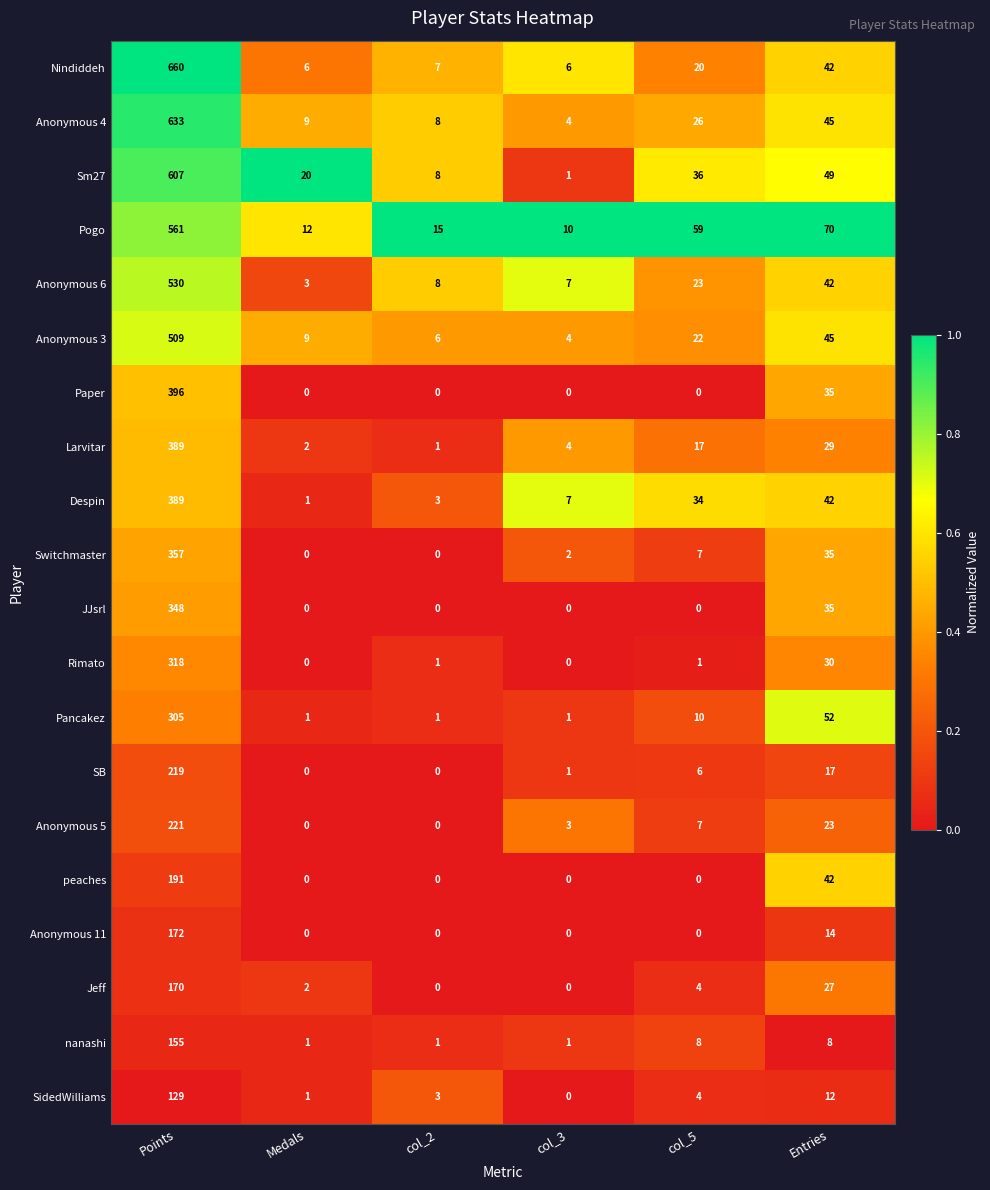

Read the Pogo value at col_5.

59